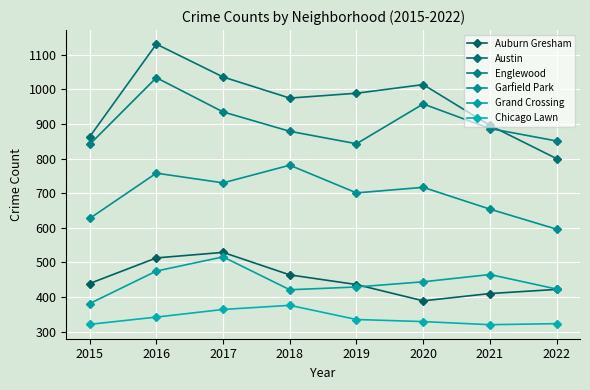

List the series in order of their peak value, lowest first.

Chicago Lawn, Grand Crossing, Auburn Gresham, Garfield Park, Englewood, Austin